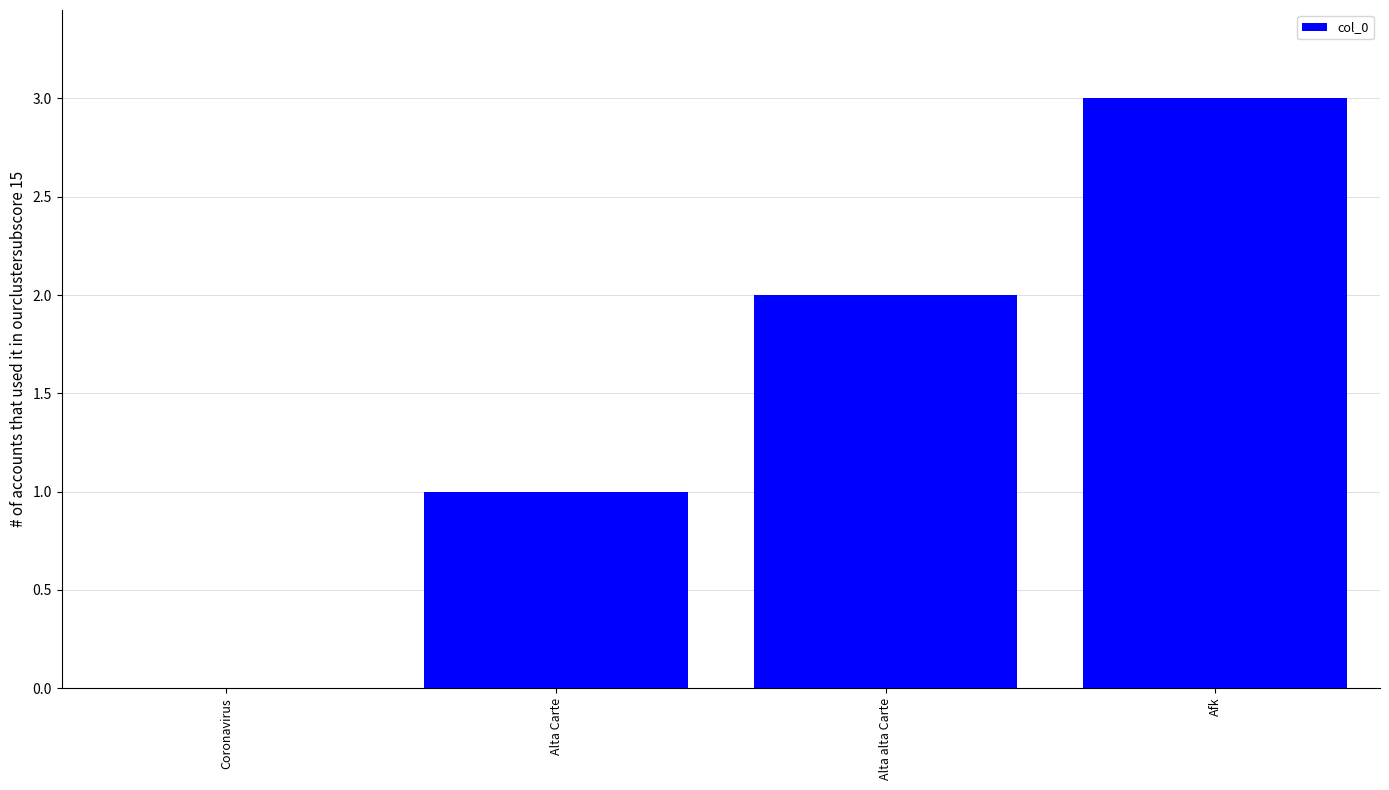

What is the greatest value displayed?

3